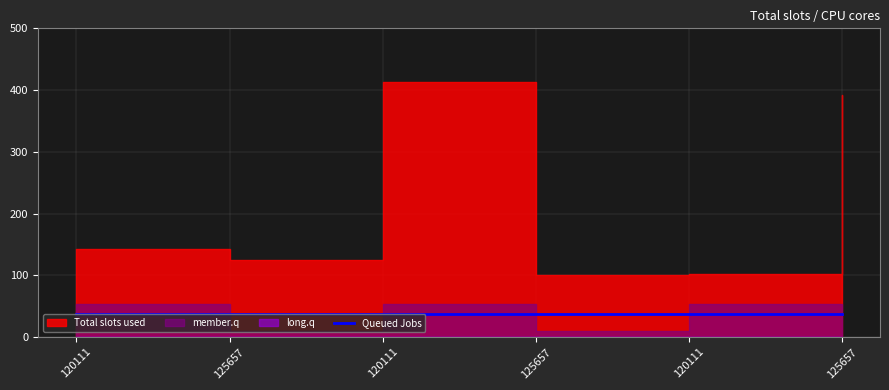

True or false: long.q and Queued Jobs cross at least once.

False